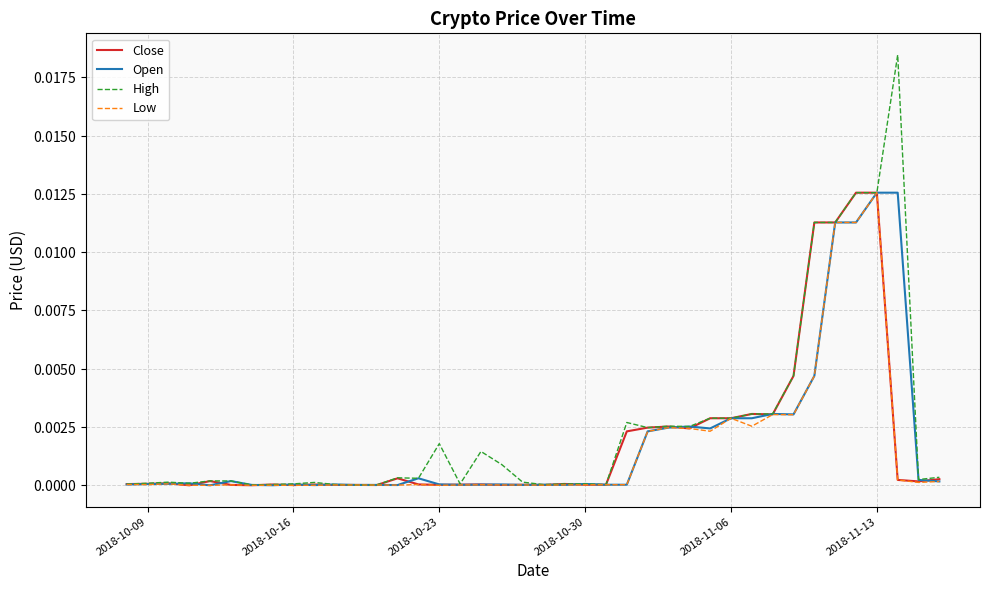

Does the chart have visible grid lines?

Yes